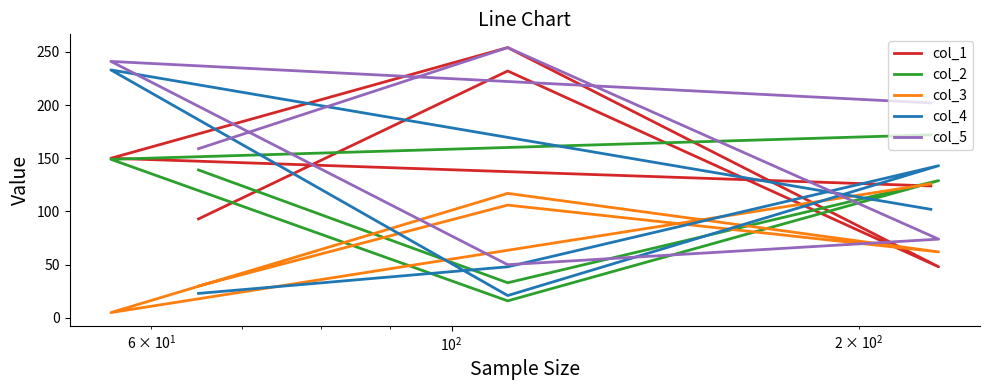

What is the difference between the second highest and second lowest values in the col_3 series?

87